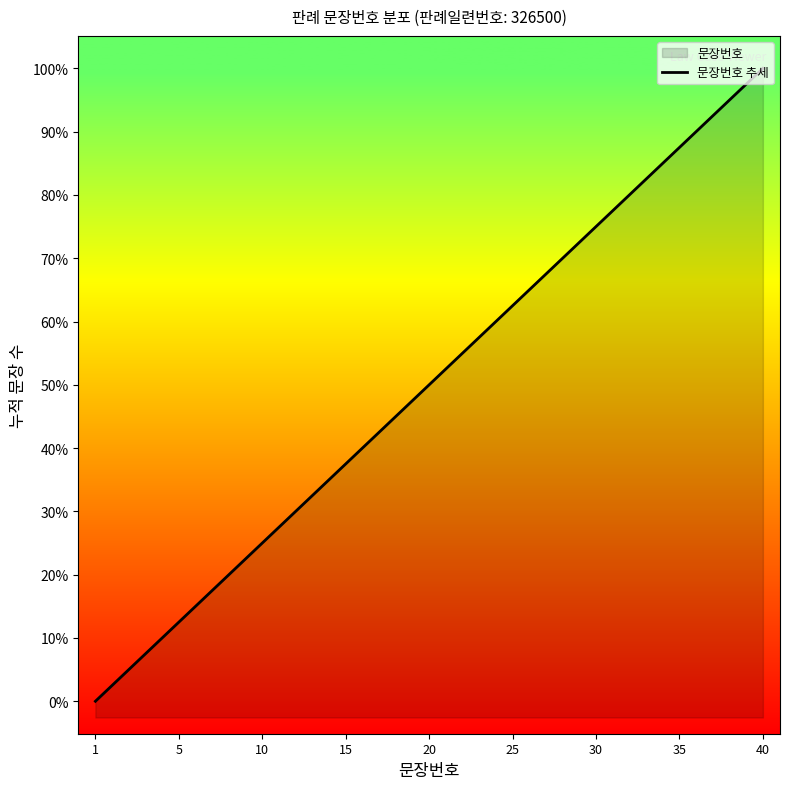

How many lines are shown in the chart?

1